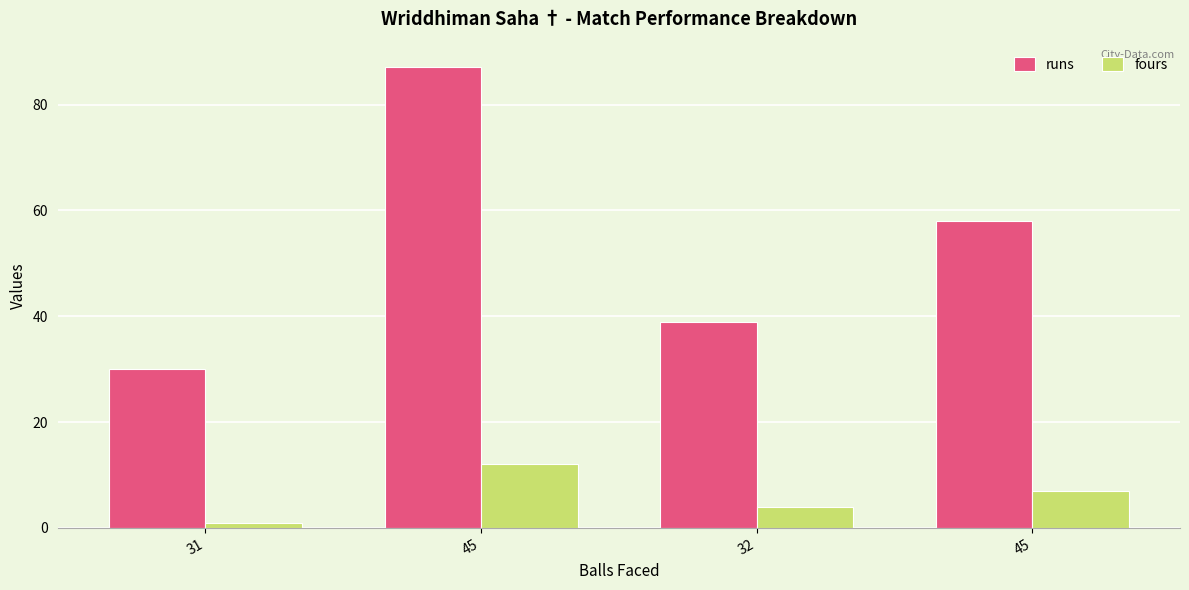

What is the label of the 2nd bar from the right?

32